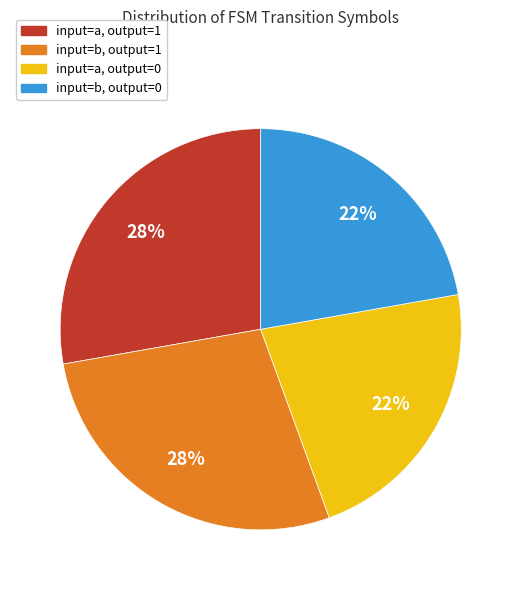

To the nearest percent, what is the average slice percentage?

25%